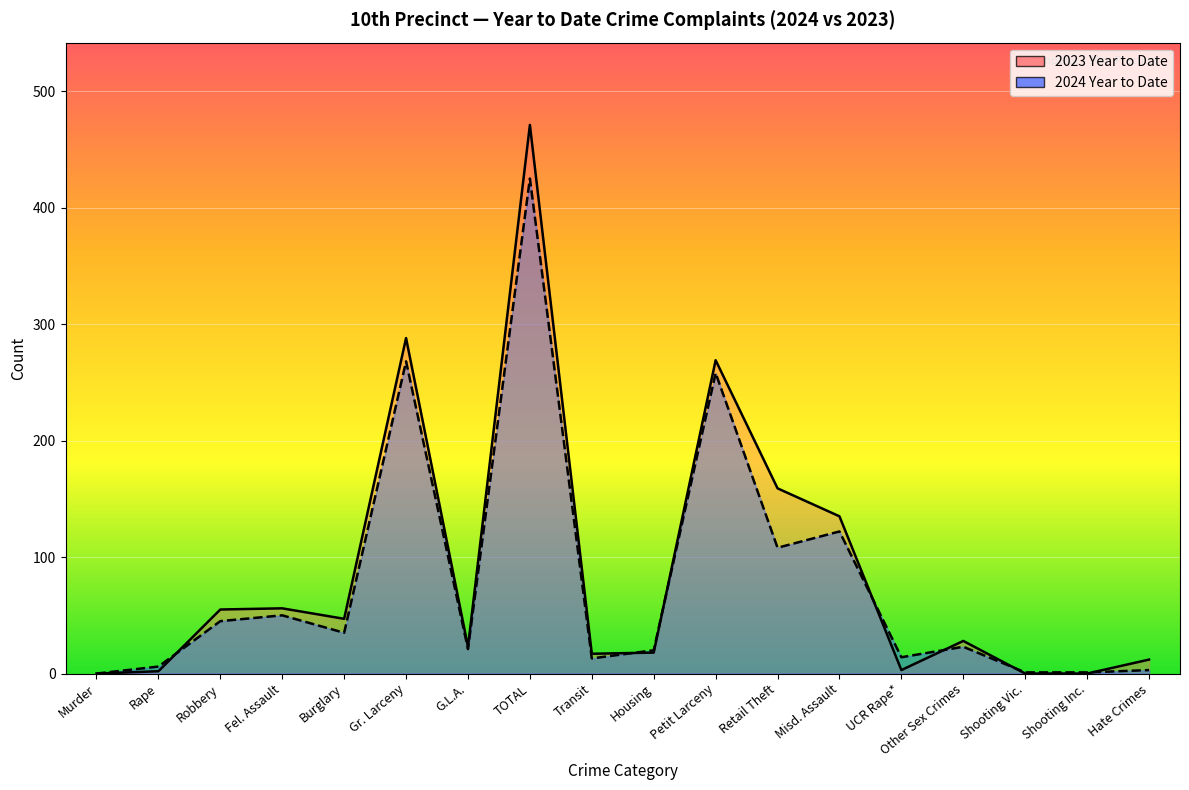

True or false: 2023 Year to Date has more than 1 points higher than both neighbors.

True